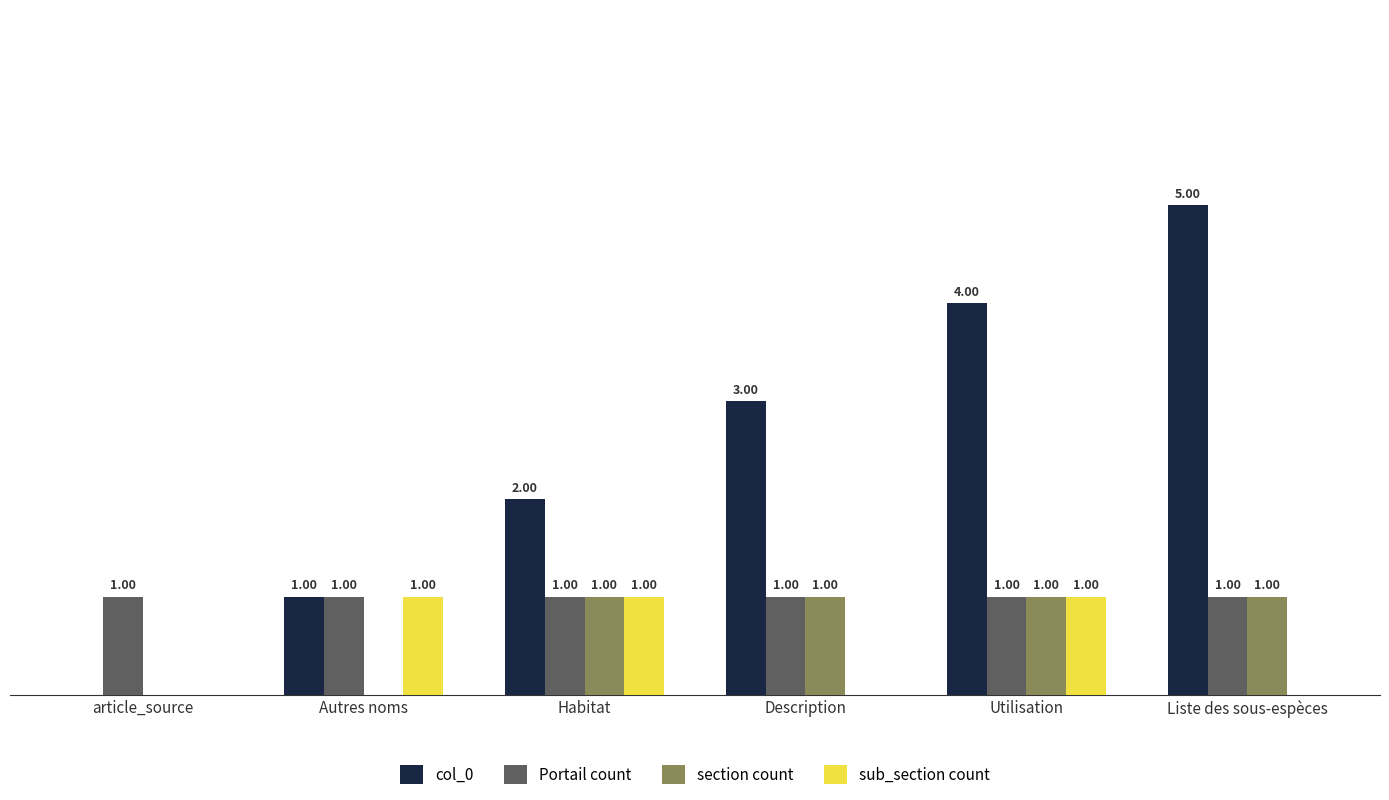

Which series changed the most between article_source and Liste des sous-espèces?

col_0